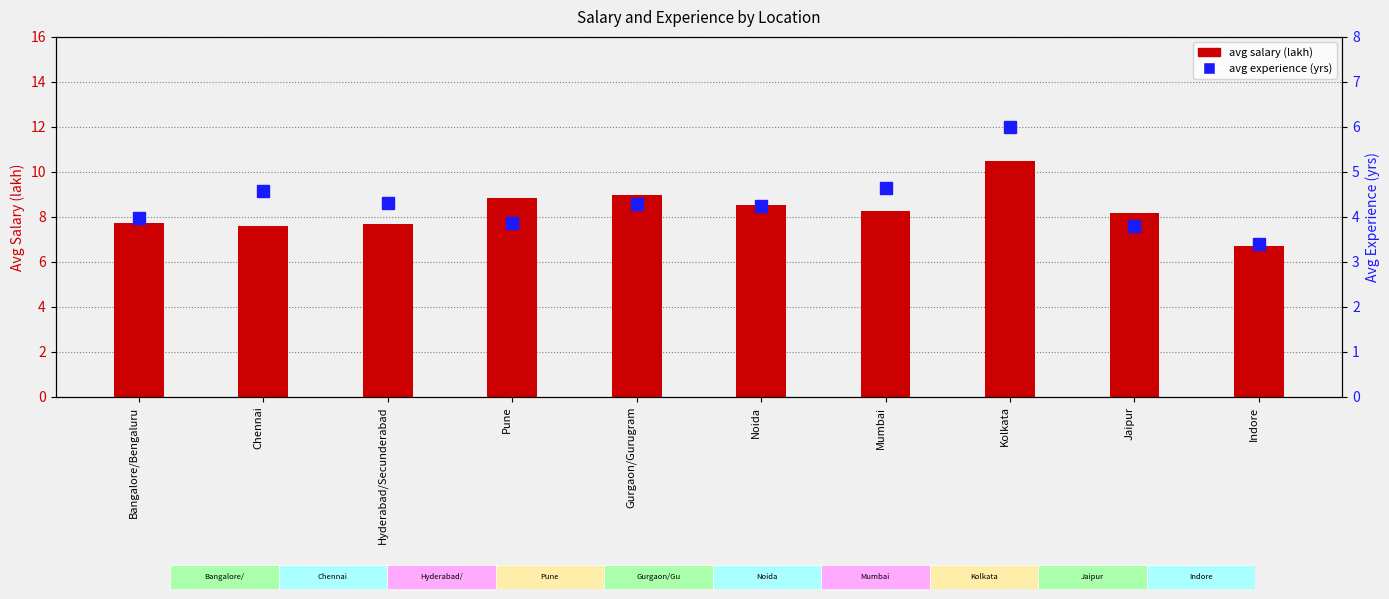

What is the spread (max minus min) of values at Pune?

5.0